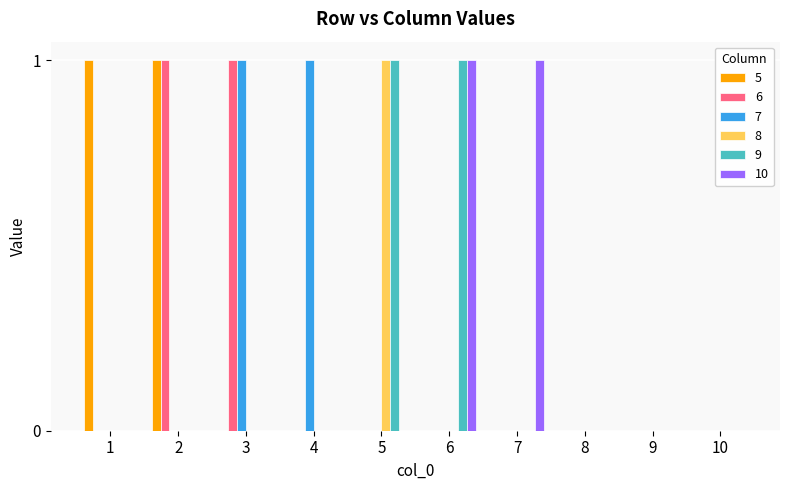

Count the 9 values in the range 0 to 1.

10